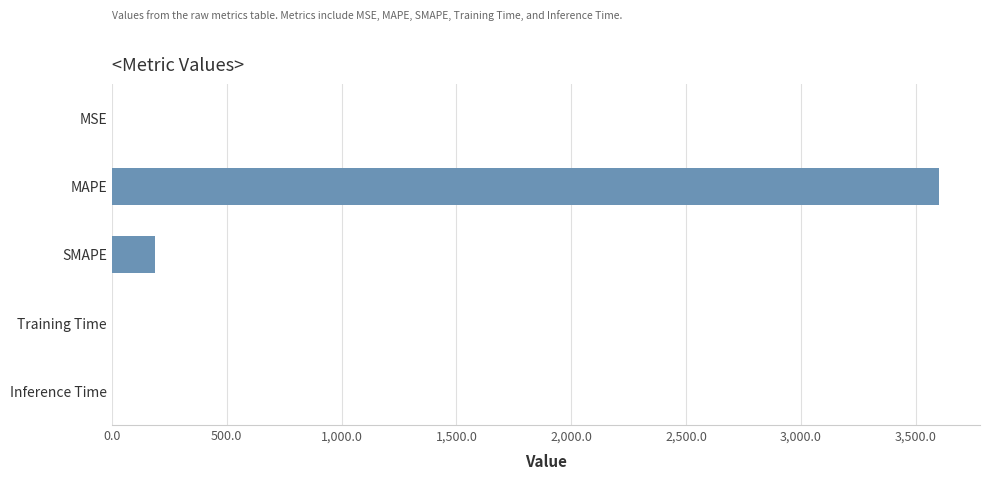

How many data points does each series have?

5